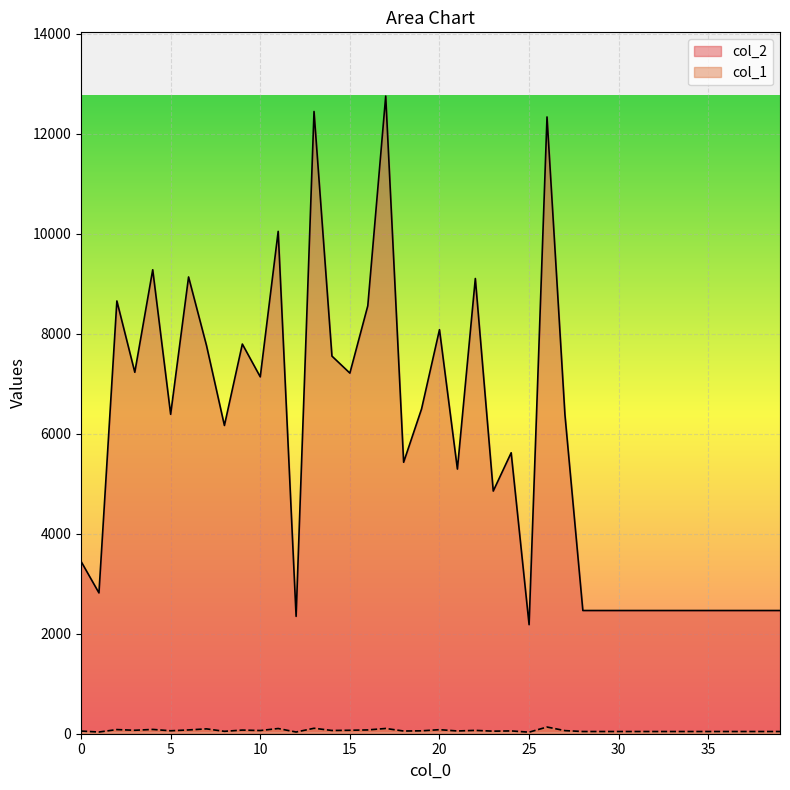

How many categories are shown in the chart?

40